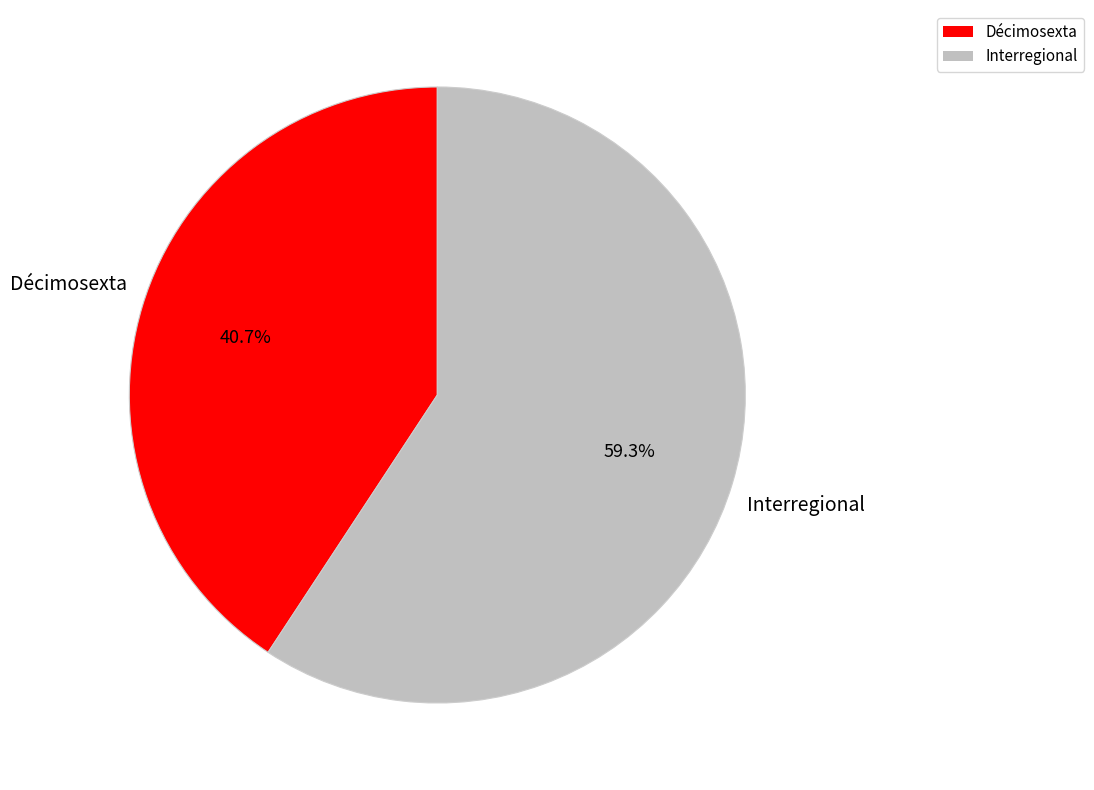

True or false: Décimosexta accounts for 30% of the total.

False